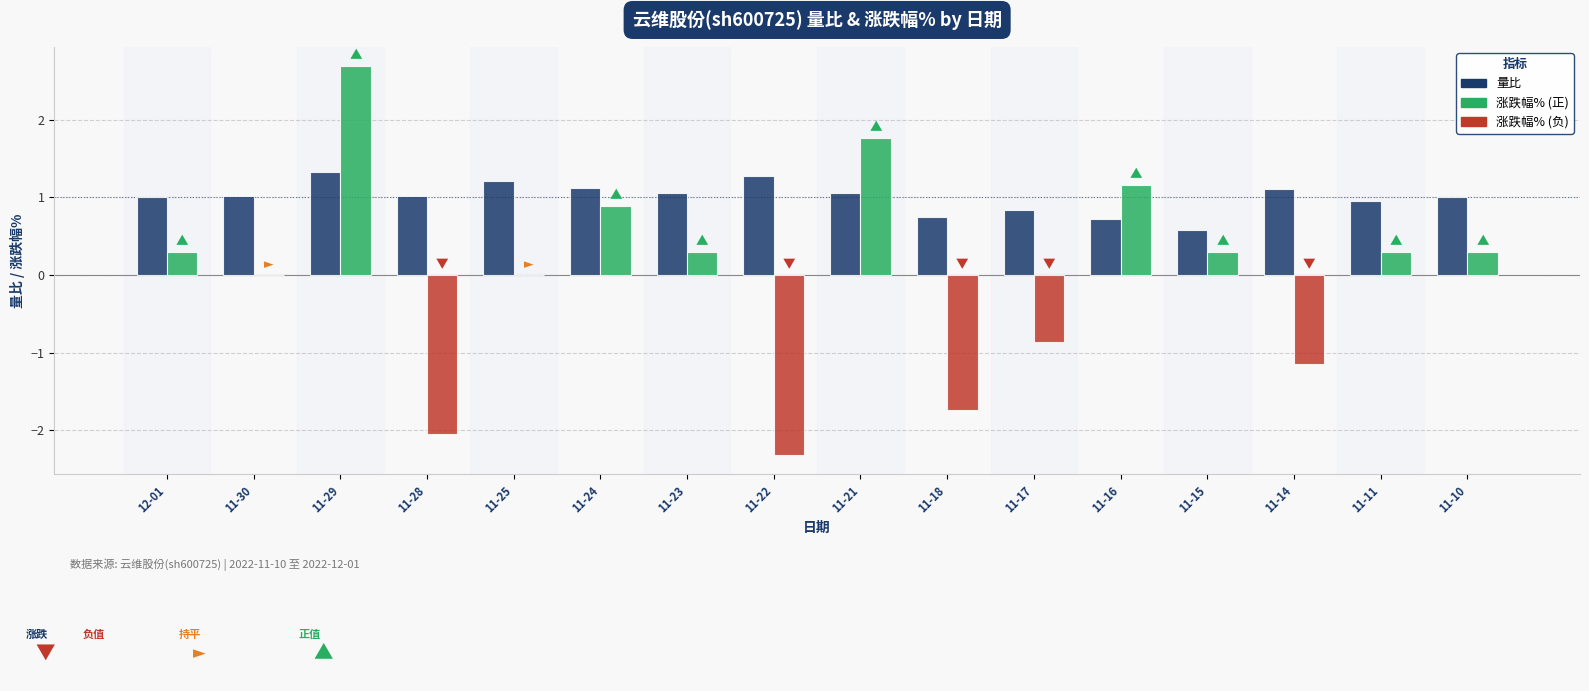

At which category does the chart reach its peak across all series?

11-29